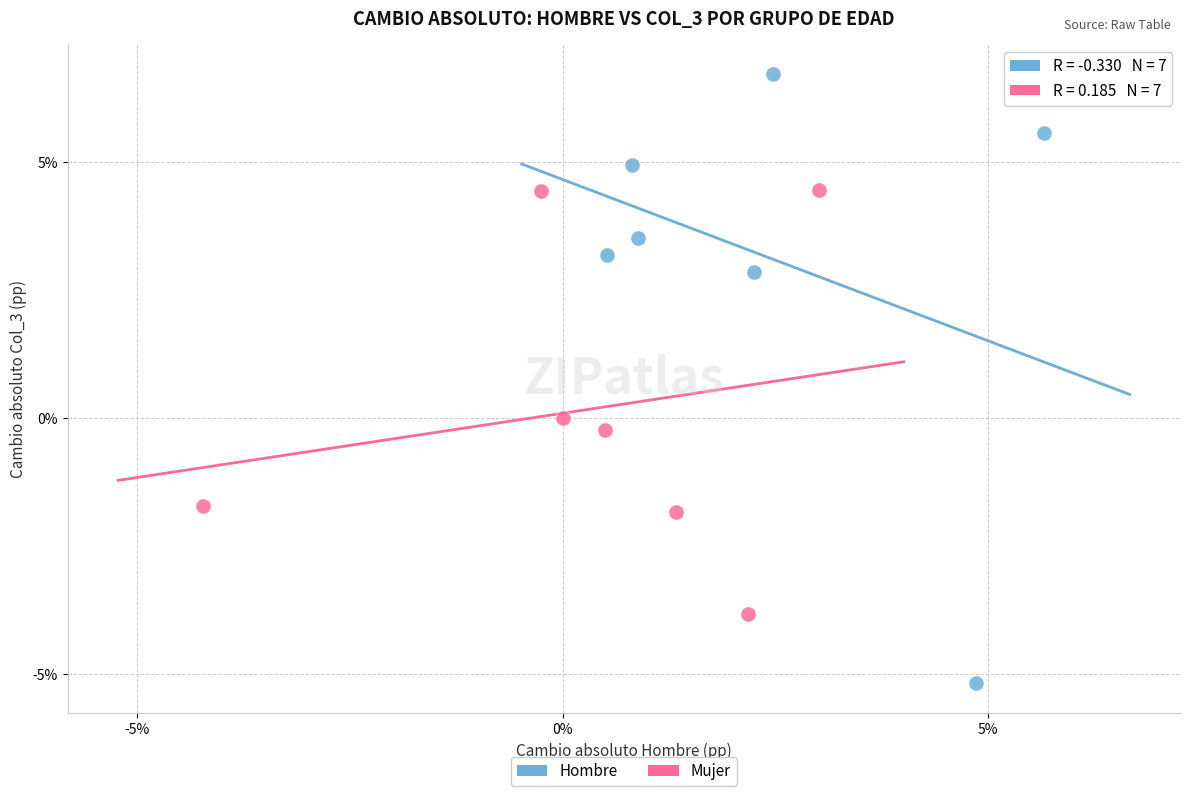

Which series has the largest Y range (max minus min)?

Hombre